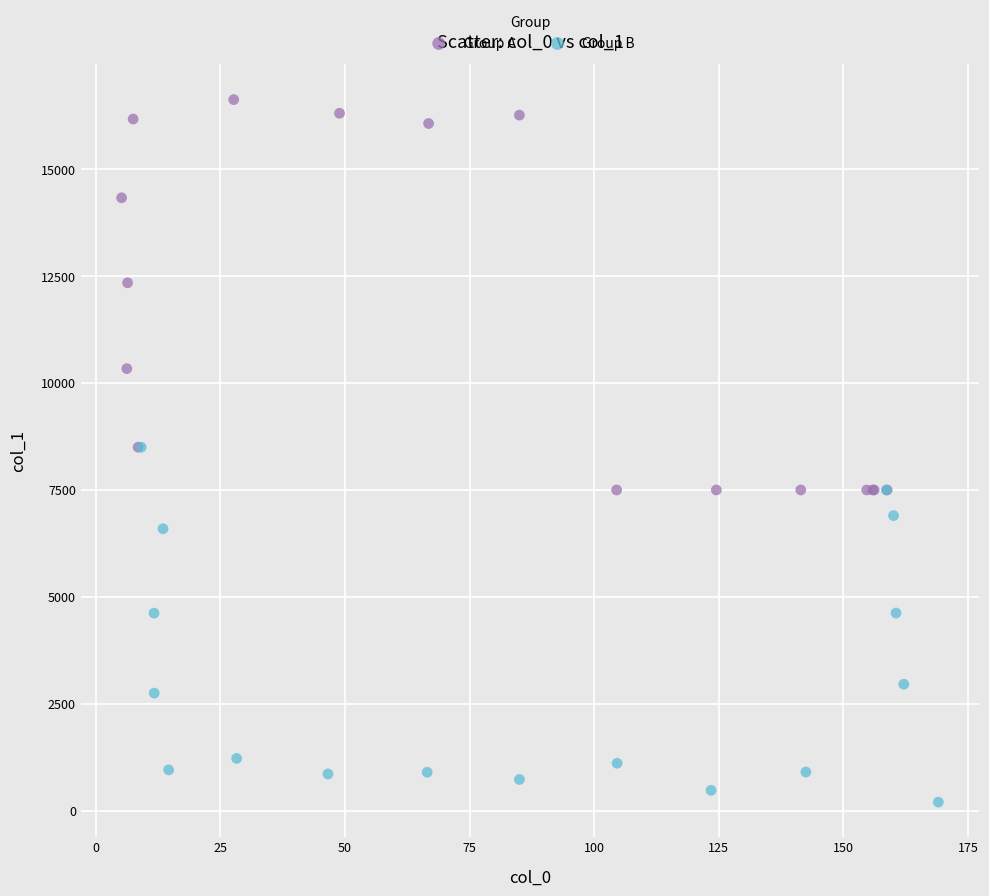

Which series contains the lowest Y value?

Group B